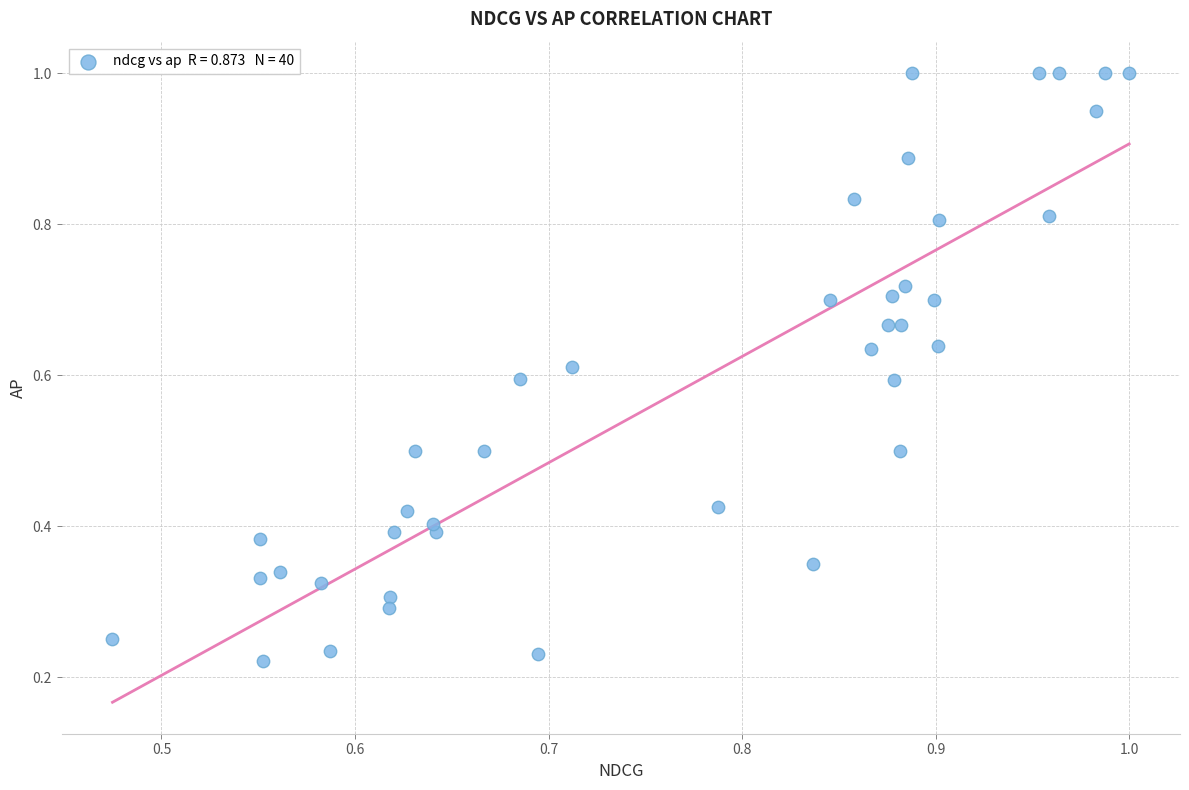

What is the range of X values (max minus min)?

0.5